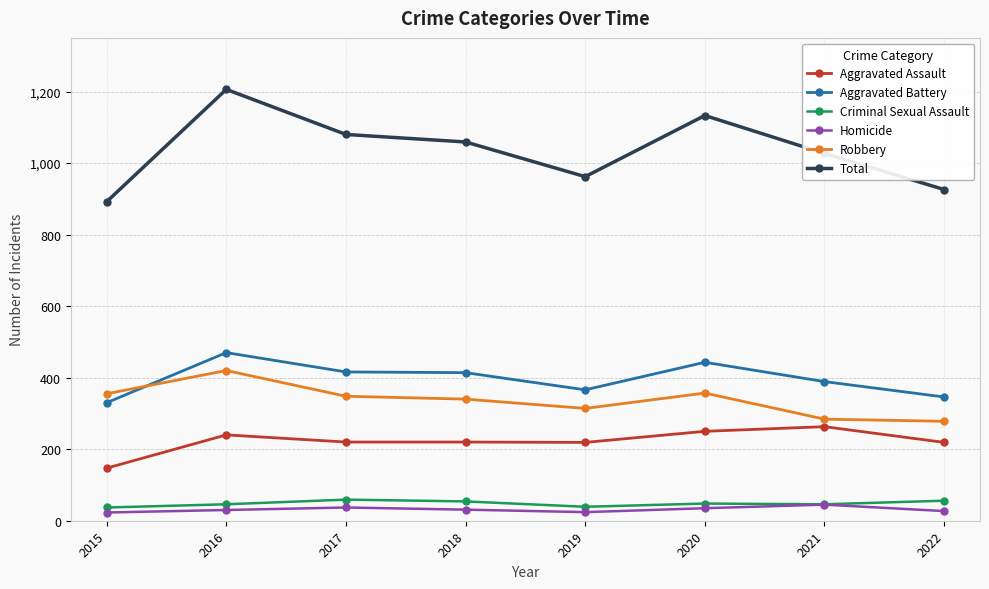

Rank the series at 2019 from highest to lowest value.

Total, Aggravated Battery, Robbery, Aggravated Assault, Criminal Sexual Assault, Homicide